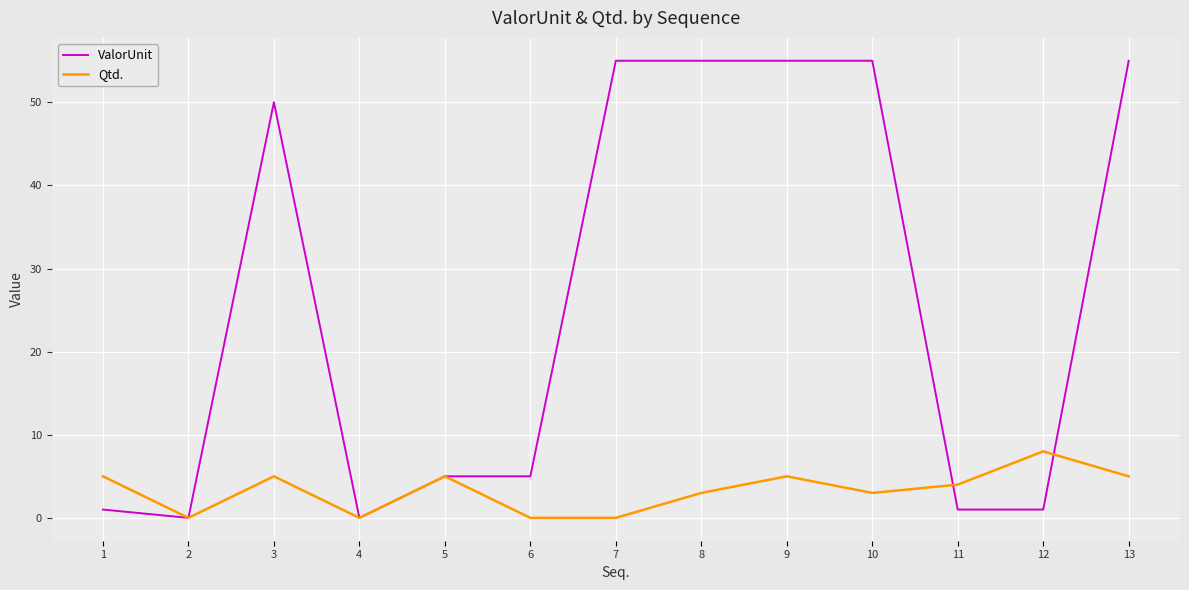

Does the chart have visible grid lines?

Yes